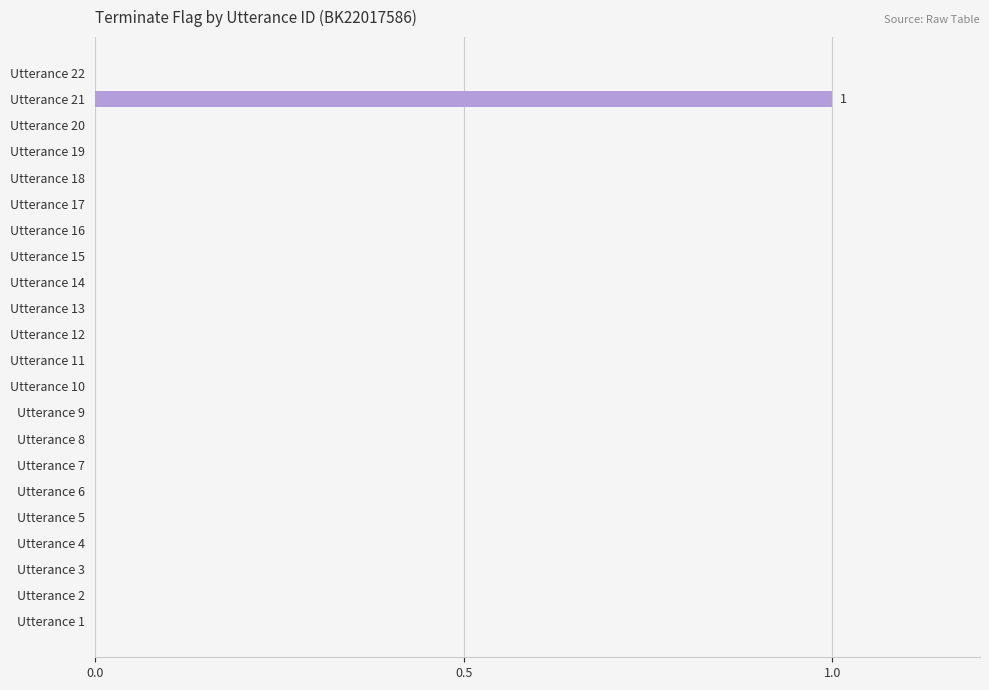

Which label corresponds to the largest value in the chart?

Utterance 21